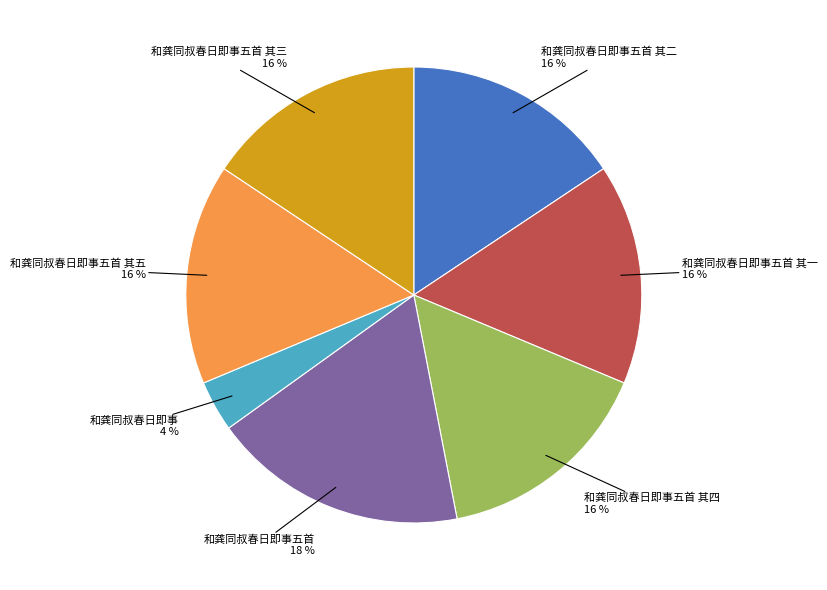

Is there any slice that represents more than half of the pie?

No